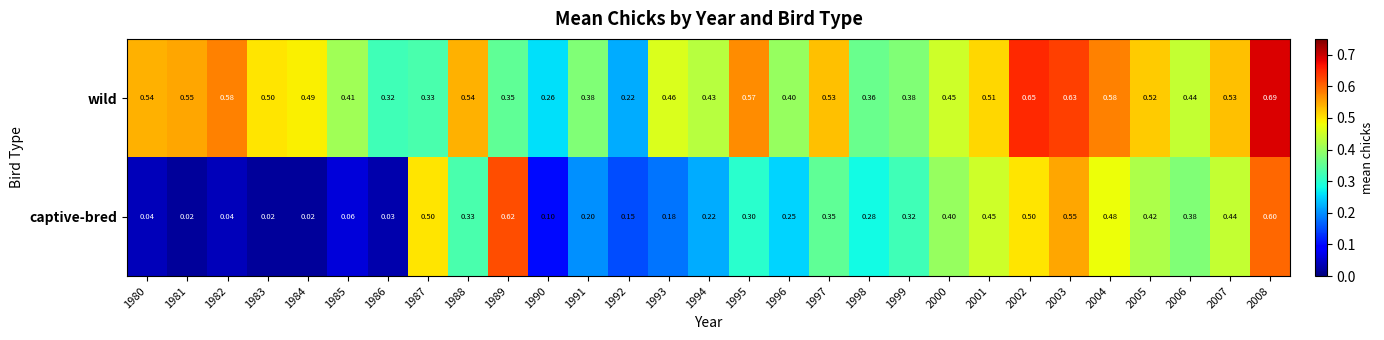

Rank the series by their average value, from highest to lowest.

wild, captive-bred